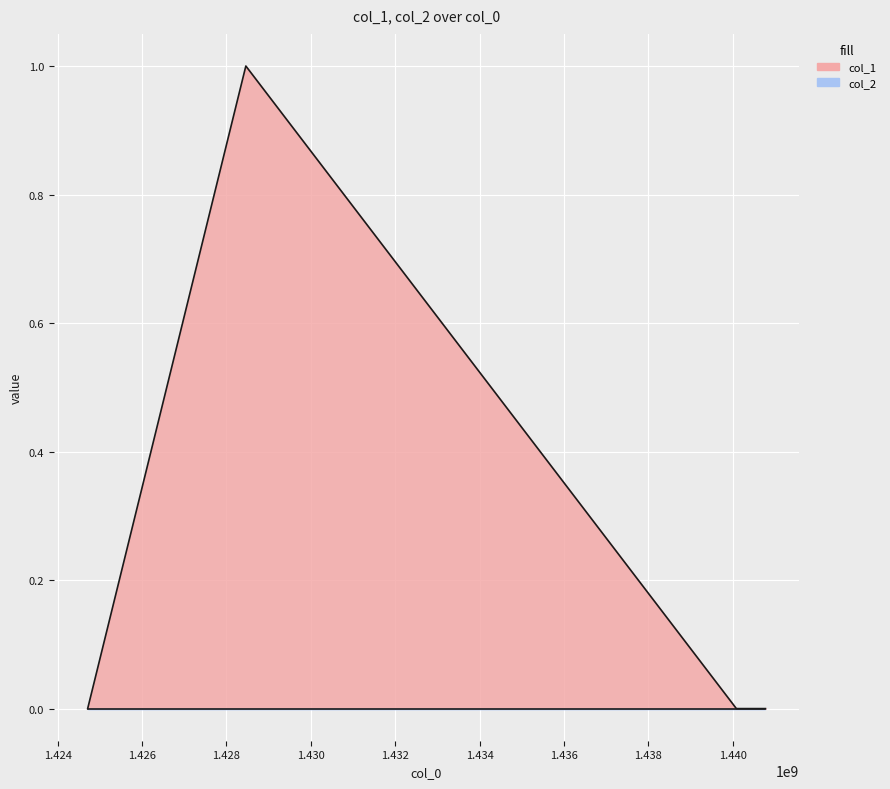

Reading left to right, extract all data points from this chart.

0	1	0	0